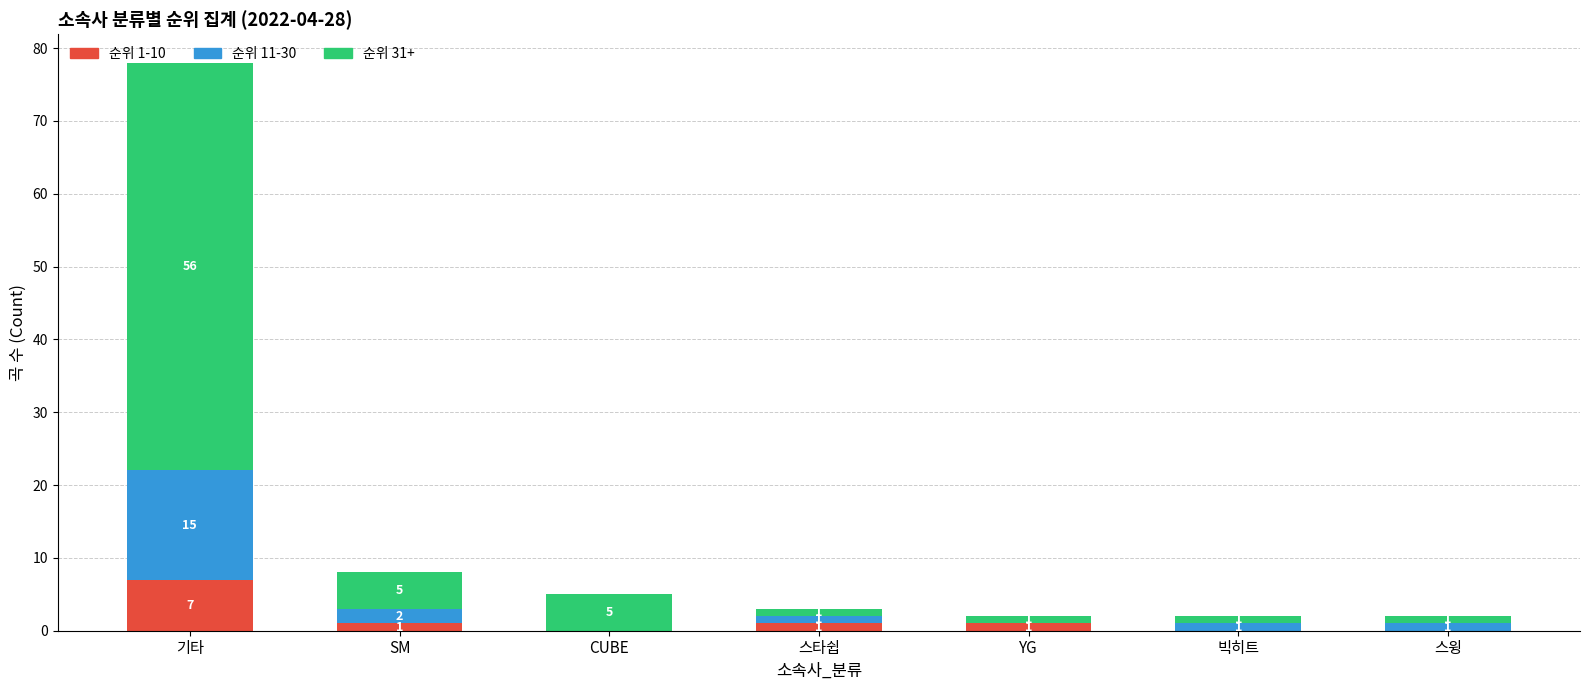

Count the number of data series in this chart.

3